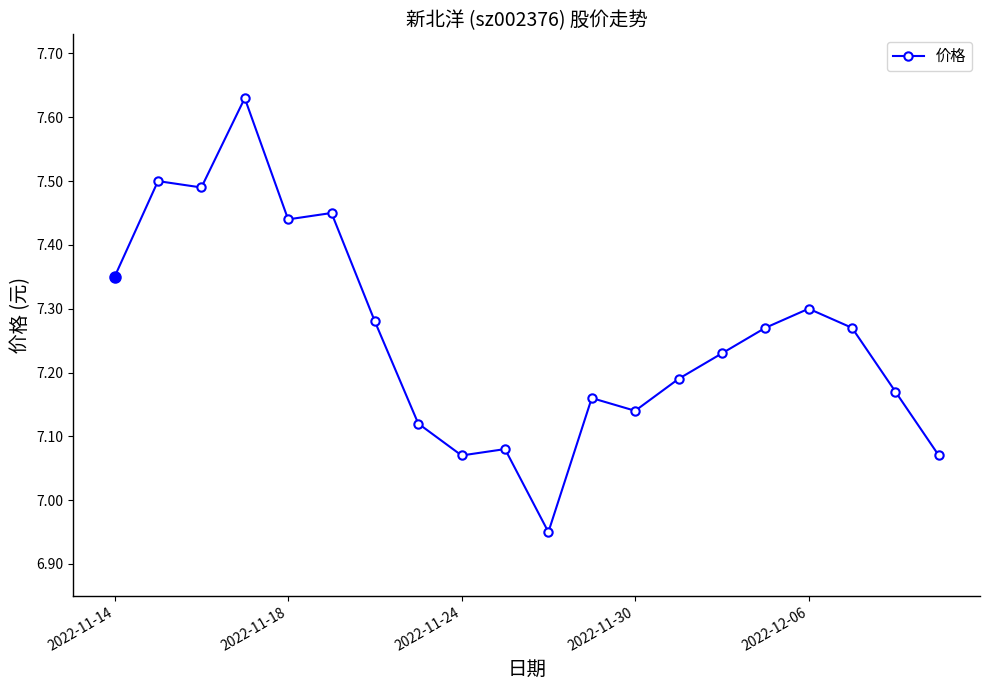

True or false: the data has more than 1 interior local peaks.

True